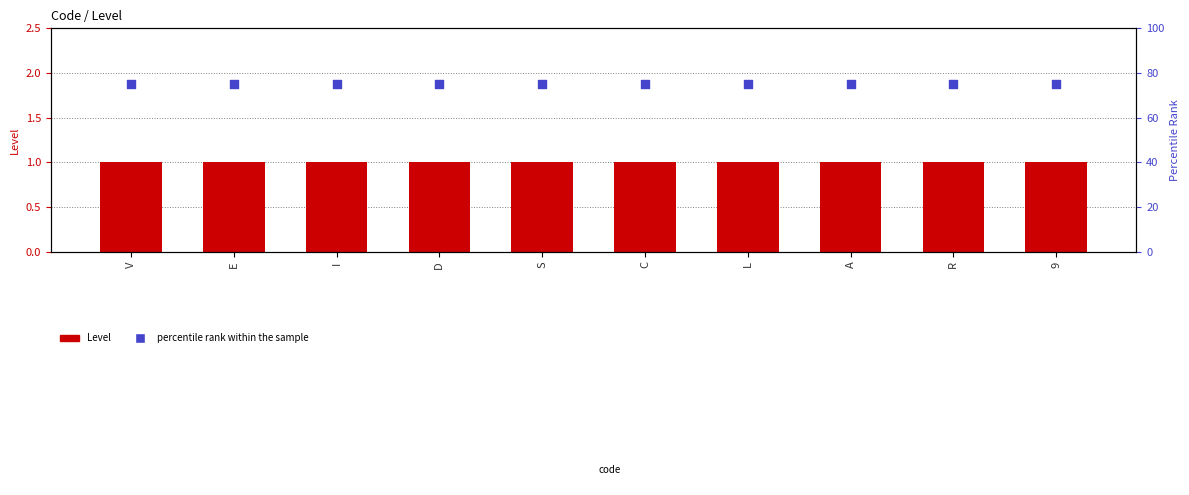

Is the value of percentile rank within the sample at V greater than the value of Level at C?

Yes